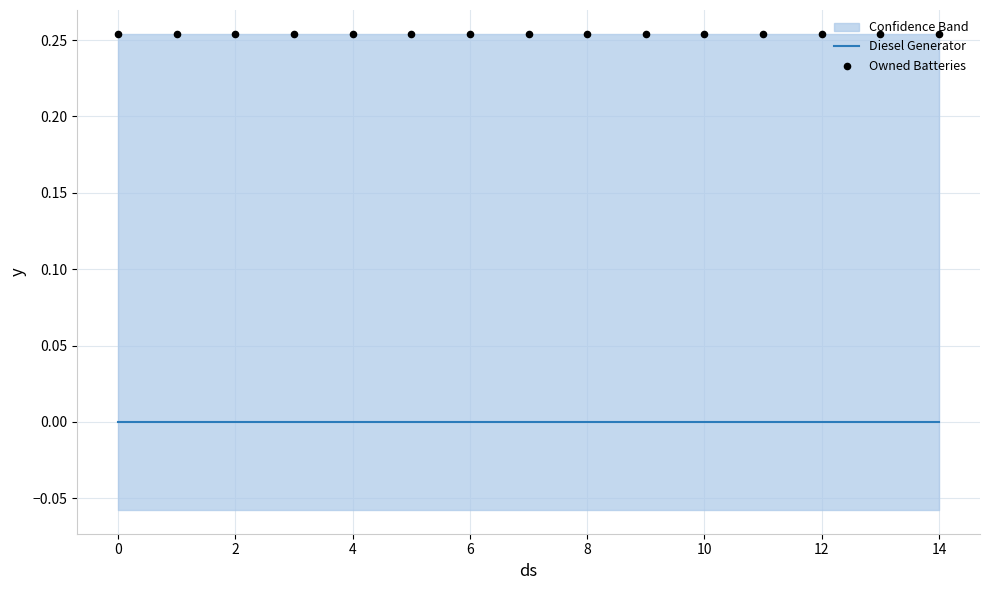

Is the value of Owned Batteries at 10 greater than the value of Diesel Generator at 6?

Yes